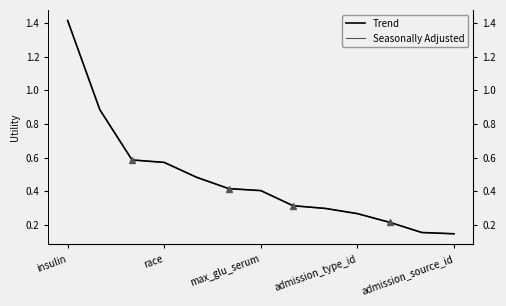

What is the difference between the Seasonally Adjusted values at 12 and admission_source_id?

0.3